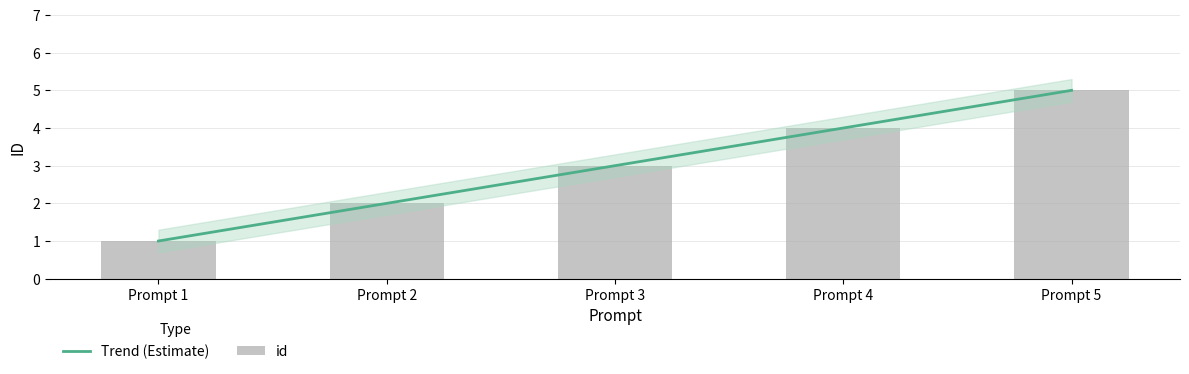

What is the difference between the second highest and minimum values?

3